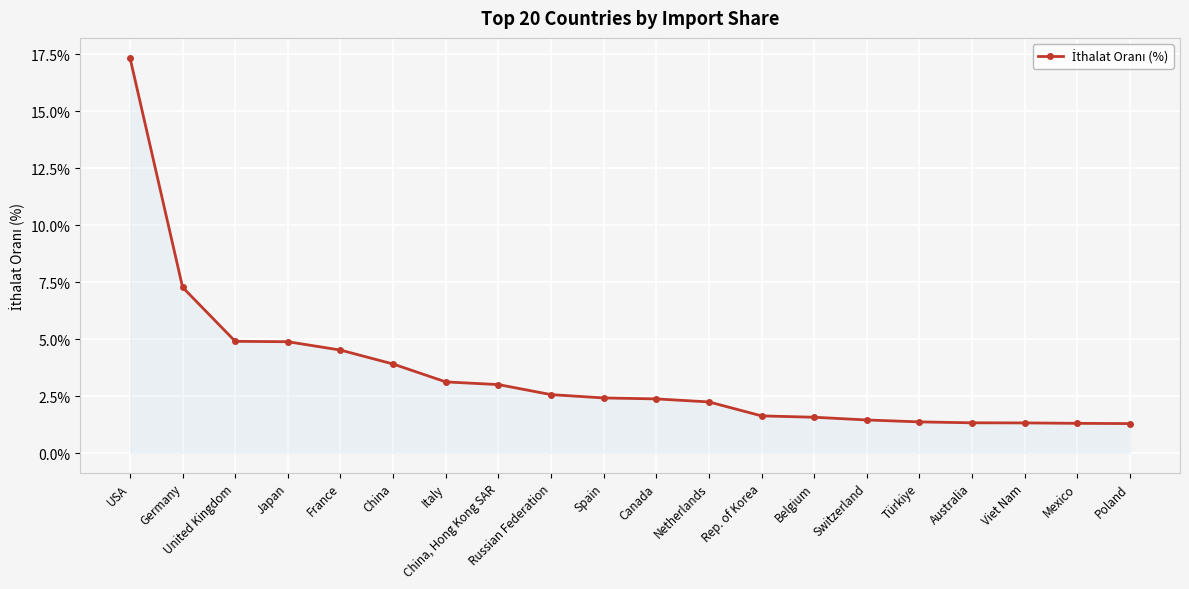

Rank the categories by value from lowest to highest.

Poland, Mexico, Viet Nam, Australia, Türkiye, Switzerland, Belgium, Rep. of Korea, Netherlands, Canada, Spain, Russian Federation, China, Hong Kong SAR, Italy, China, France, Japan, United Kingdom, Germany, USA